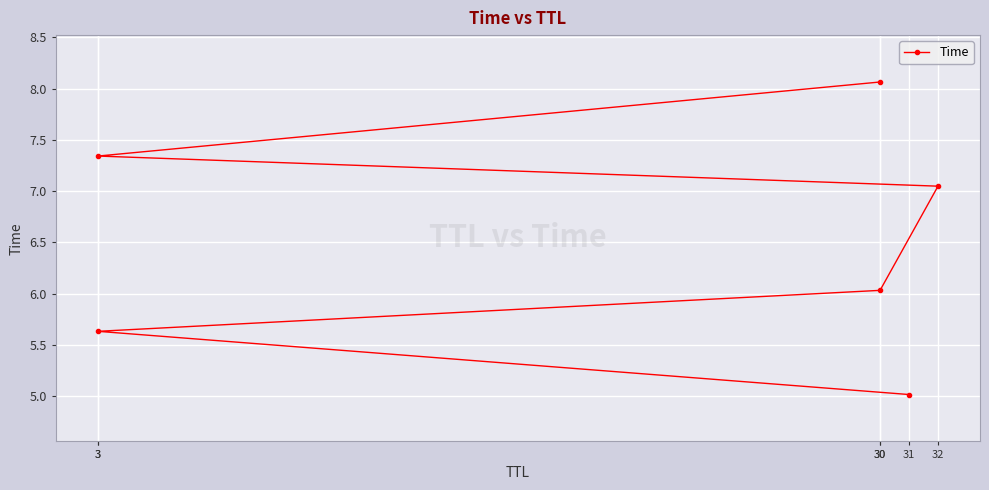

What is the sum of the values at 32 and 3?

14.4